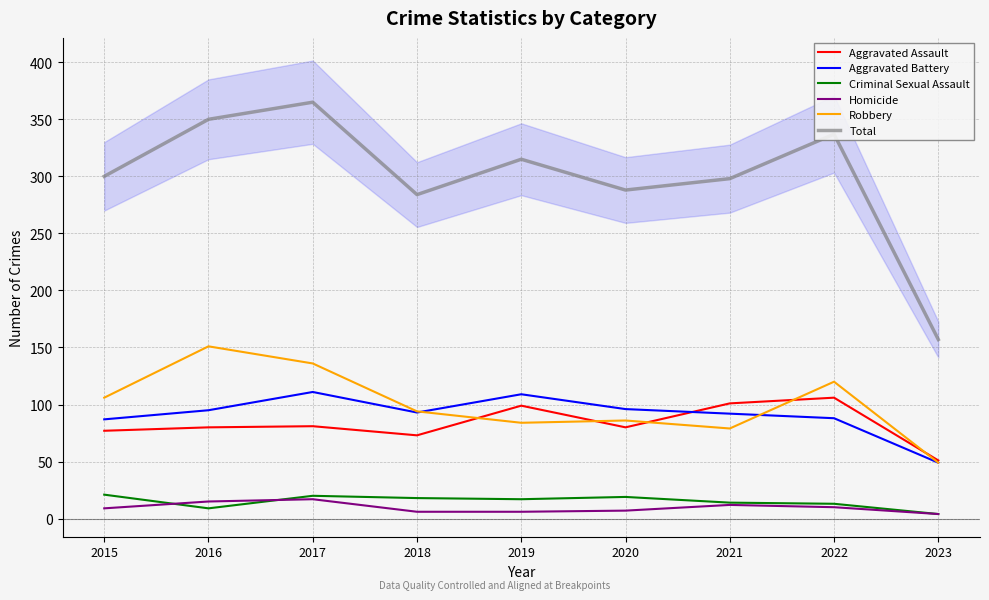

True or false: Aggravated Assault and Robbery intersect in this chart.

True